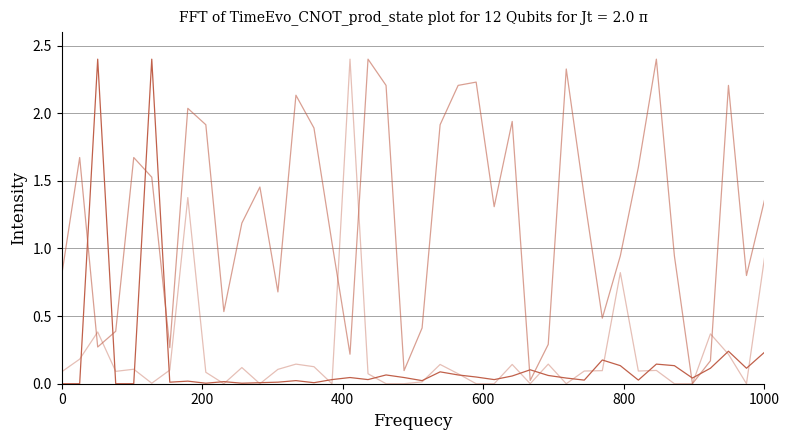

Does the chart display data point markers on the line(s)?

No